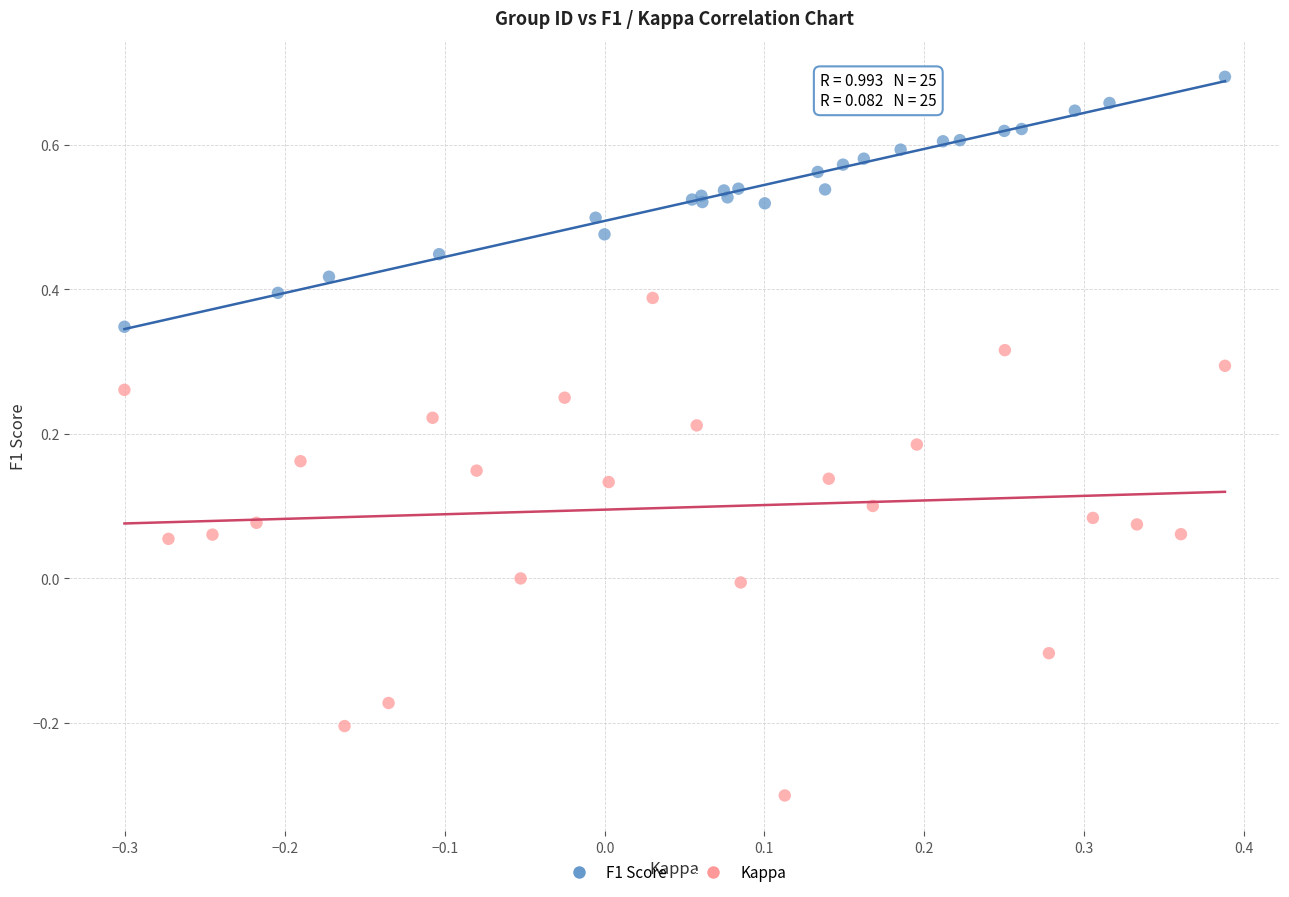

Which series contains the lowest Y value?

Kappa